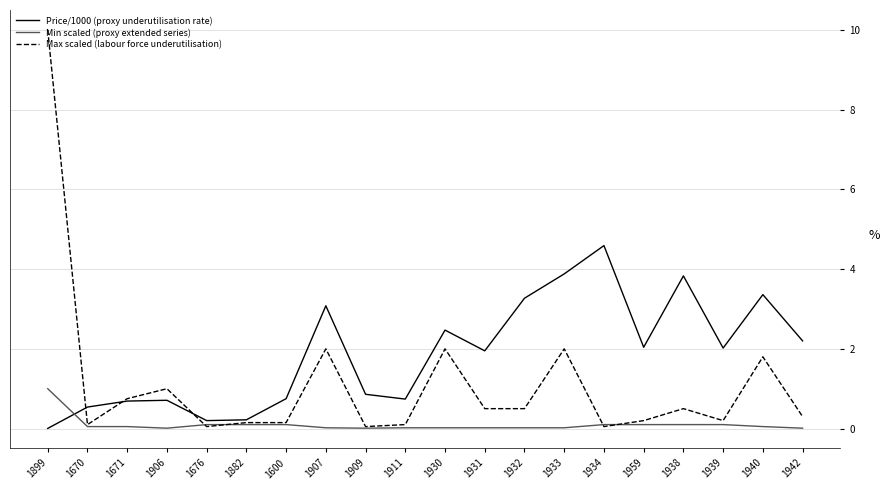

What is the highest value of the Min scaled (proxy extended series) series?

1.0